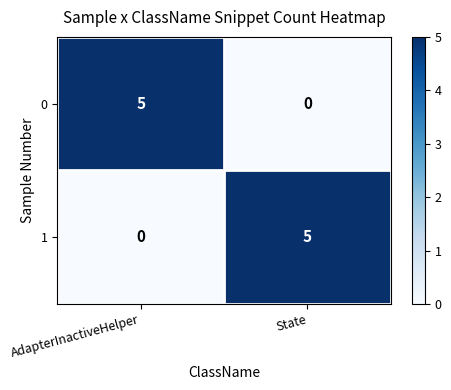

What is the difference between the highest and lowest values at AdapterInactiveHelper?

5